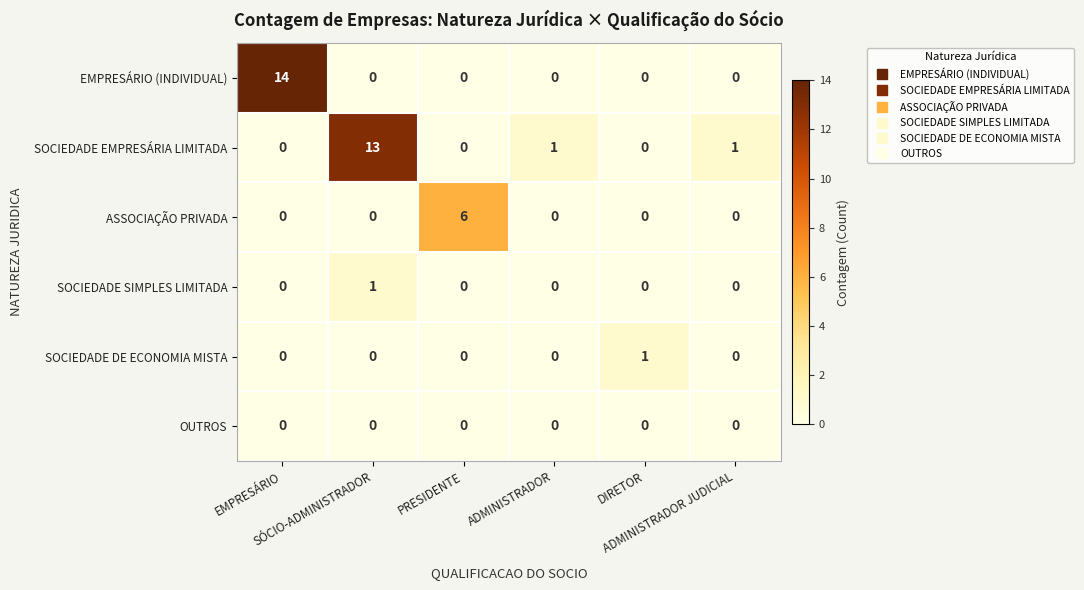

What is the difference between the maximum and second lowest values in the SOCIEDADE EMPRESÁRIA LIMITADA series?

13